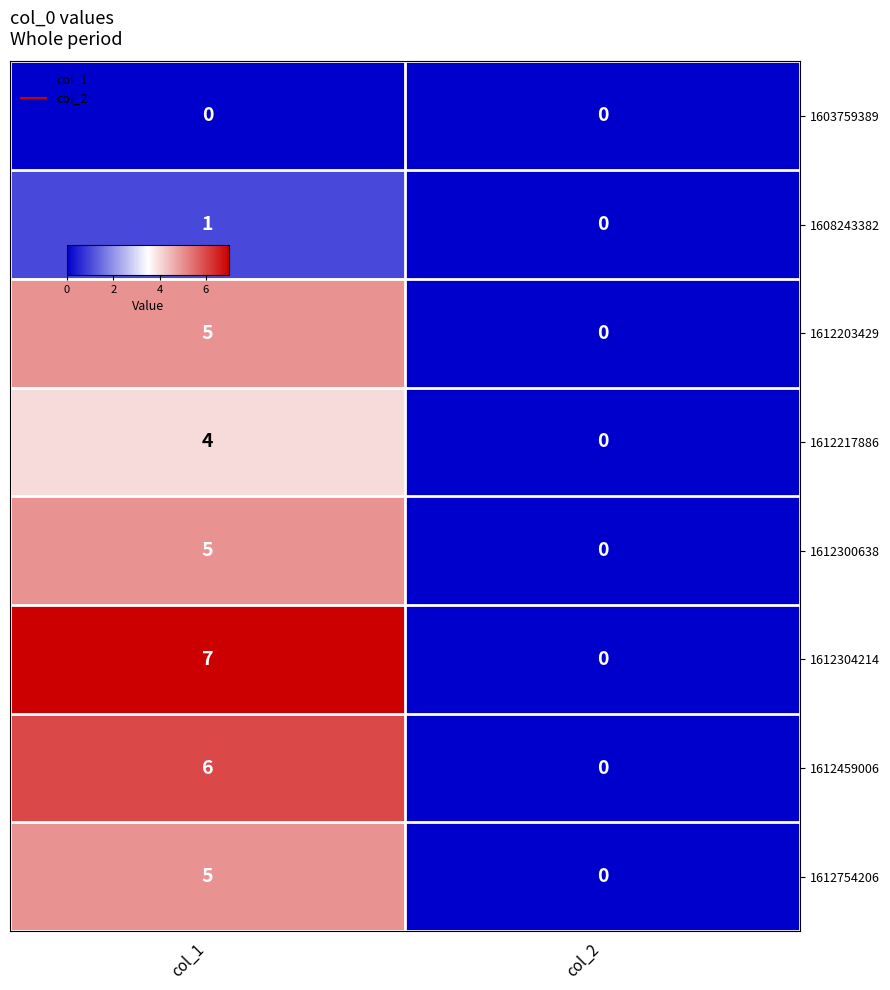

Reading right to left, list all the values displayed in this chart.

1603759389: 0	0
1608243382: 0	1
1612203429: 0	5
1612217886: 0	4
1612300638: 0	5
1612304214: 0	7
1612459006: 0	6
1612754206: 0	5